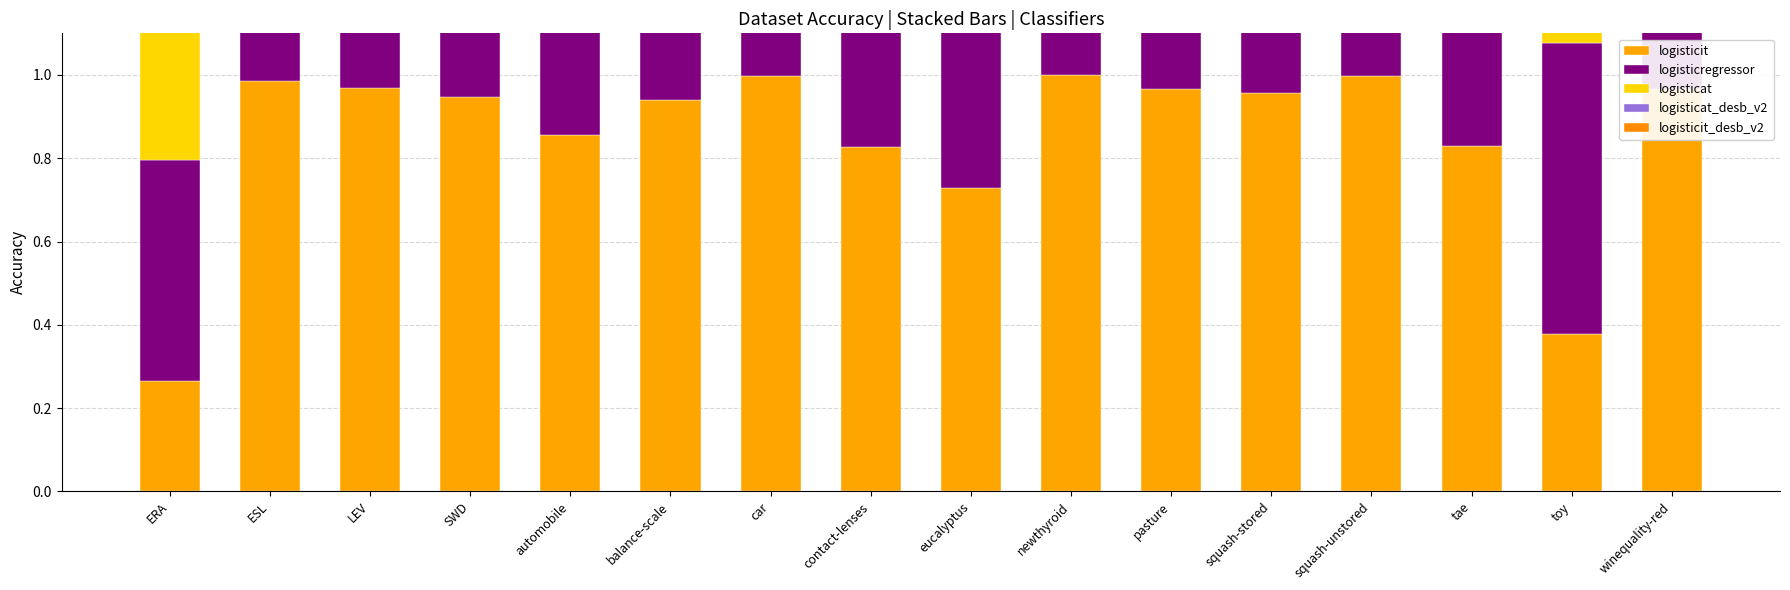

At ESL, list the series in order from largest to smallest.

logisticat, logisticit, logisticregressor, logisticat_desb_v2, logisticit_desb_v2